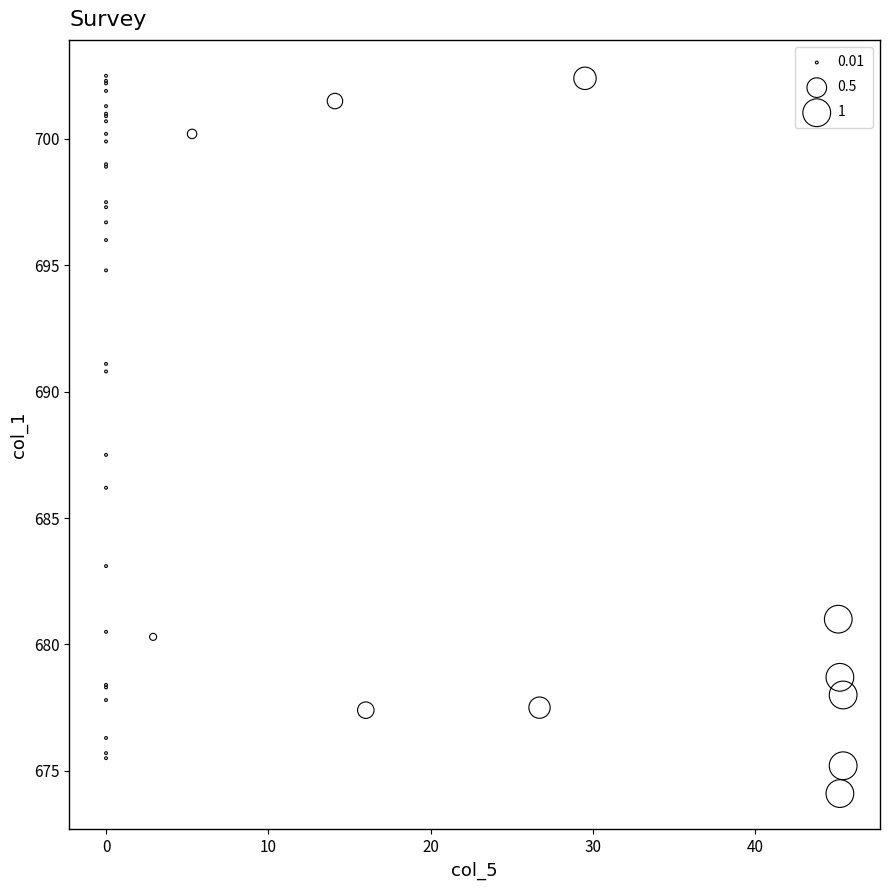

What Y value in the scatter plot is closest to 688?

687.5